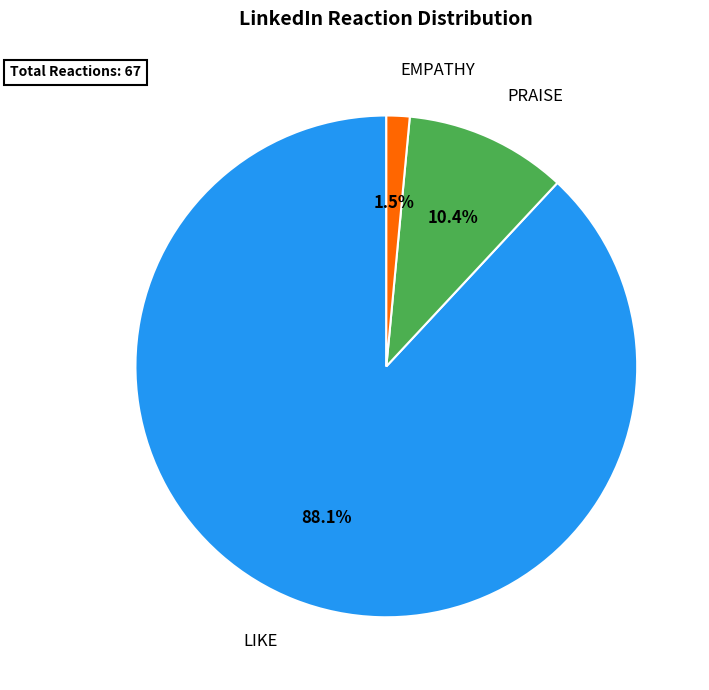

How much of the chart is everything except PRAISE?

89.6%